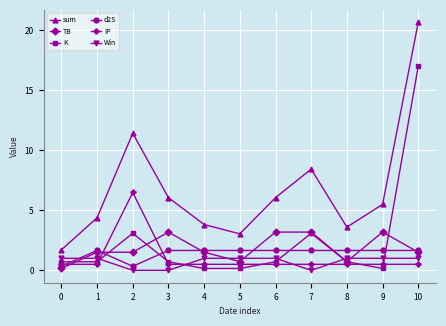

True or false: IP and Win intersect in this chart.

True